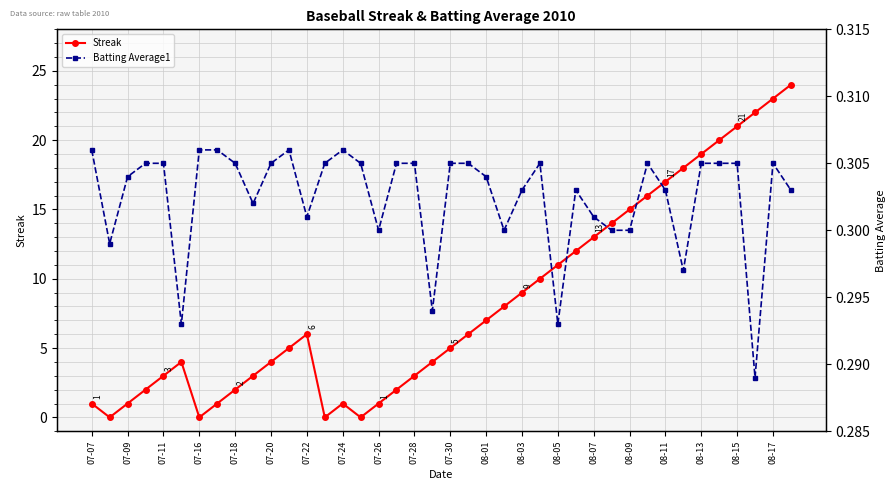

List the series in order of their overall mean, highest first.

Streak, Batting Average1